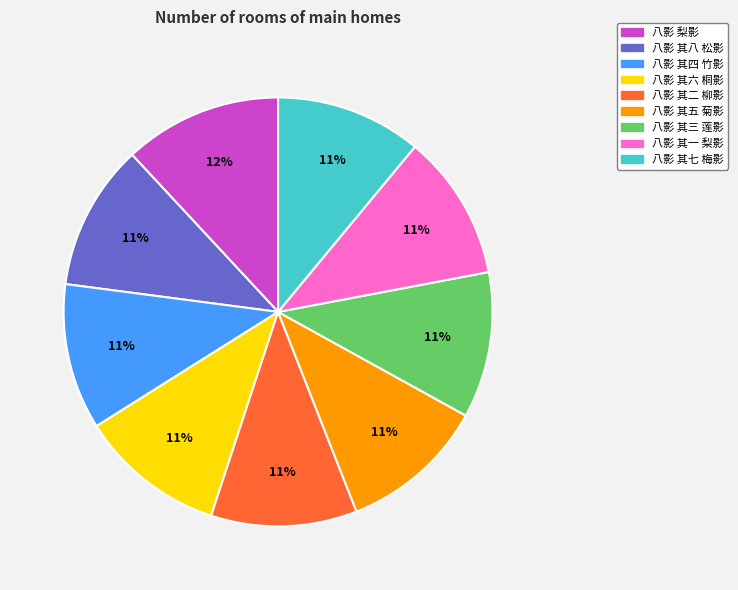

To the nearest percent, what is the difference between the 八影 其七 梅影 and 八影 梨影 slice percentages?

1%